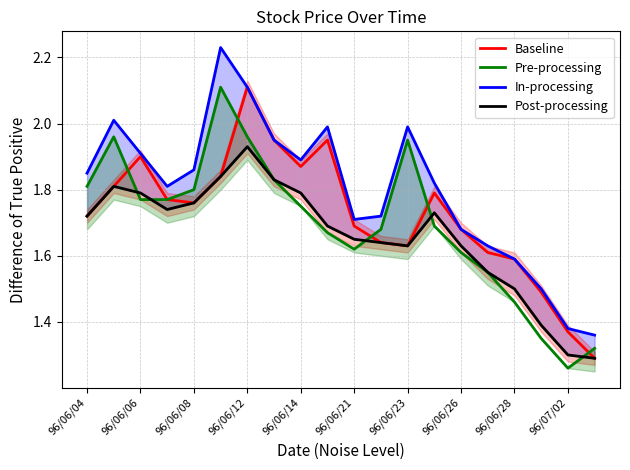

At which label does Baseline reach its peak?

96/06/12